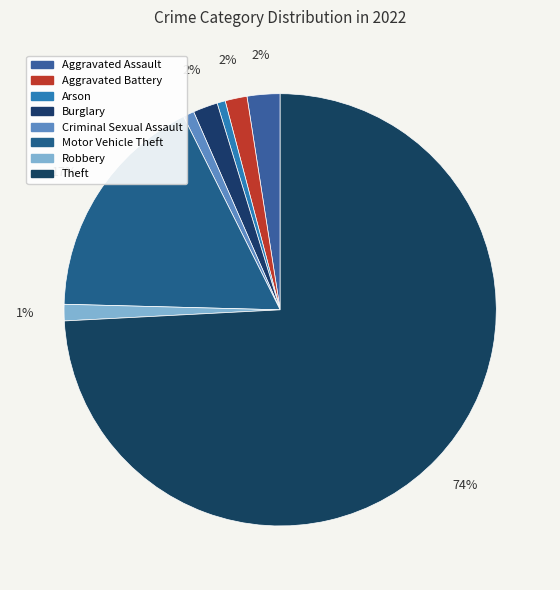

Is it true that Burglary is 2% of the pie?

True